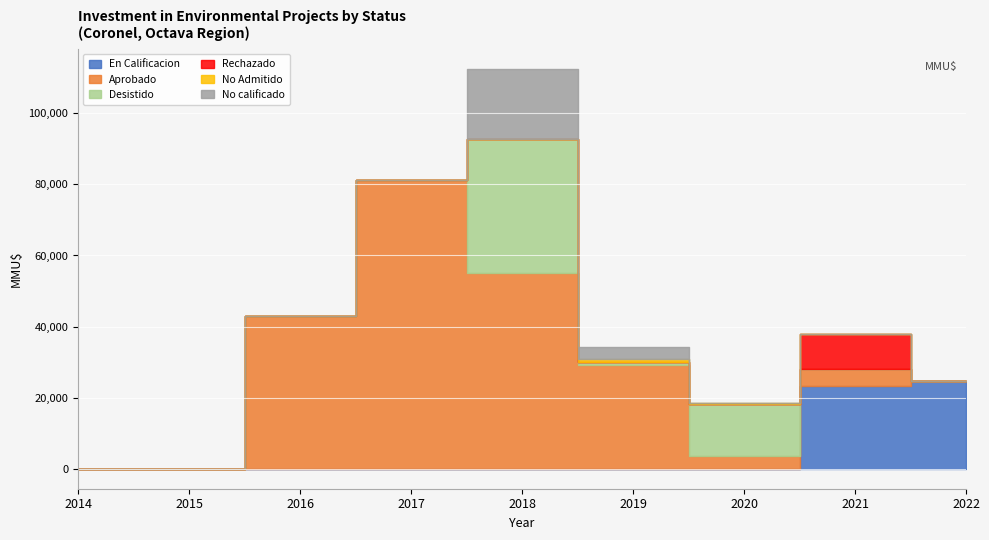

Which series has the largest total across all categories?

Aprobado